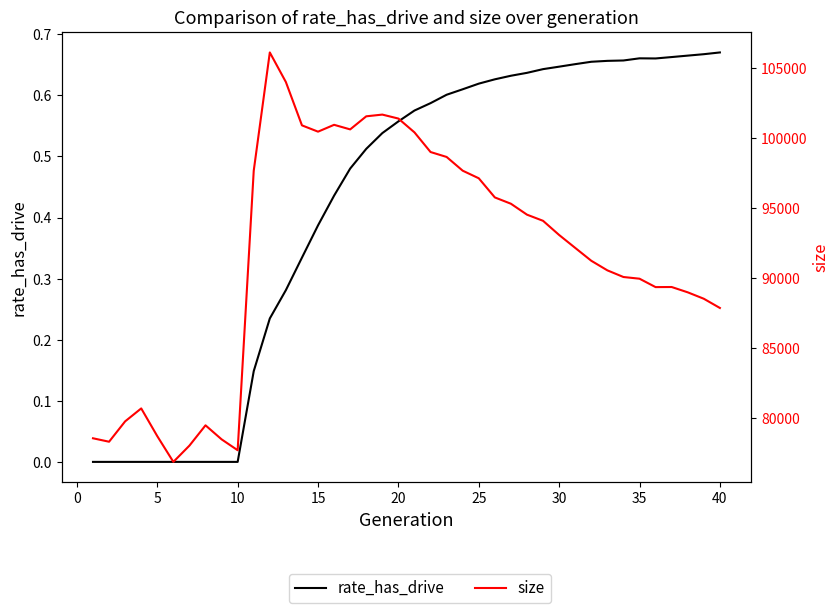

What are all the series names shown in the legend?

rate_has_drive, size